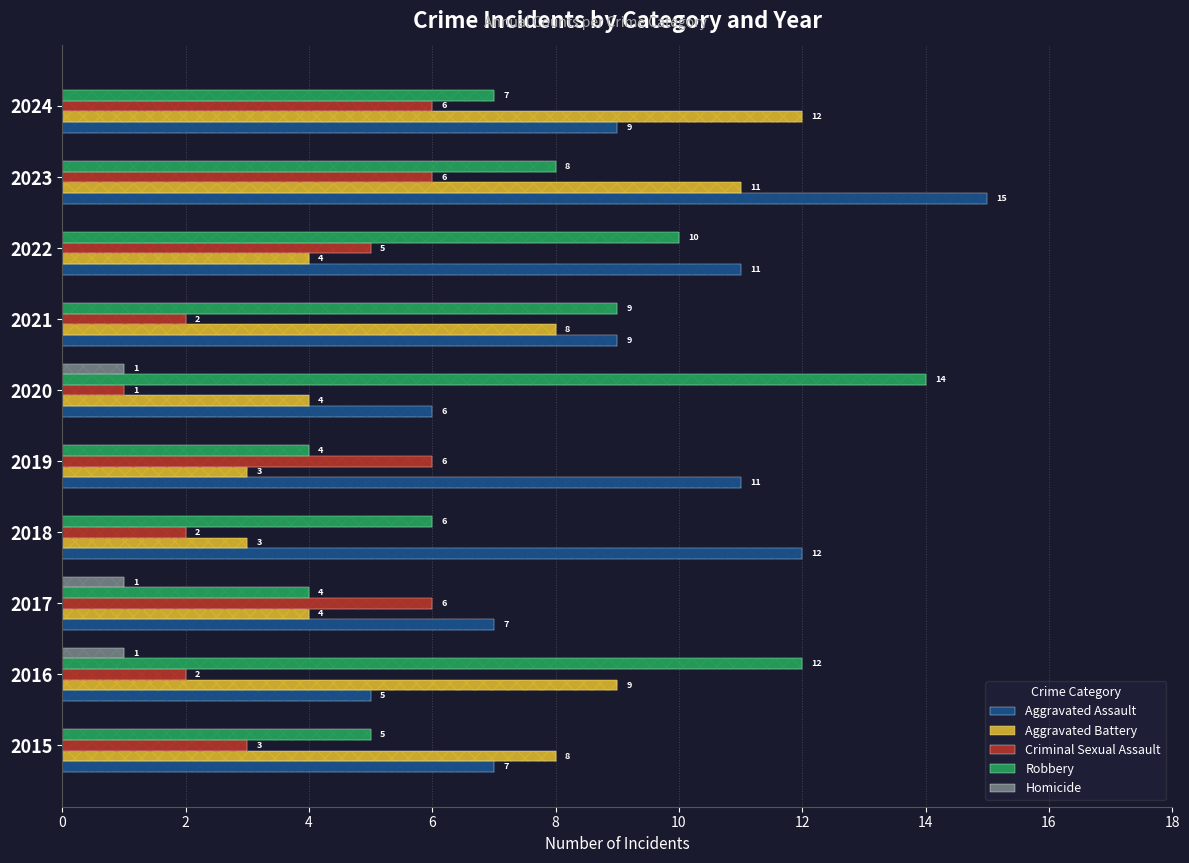

What is the sum of all Criminal Sexual Assault values?

39